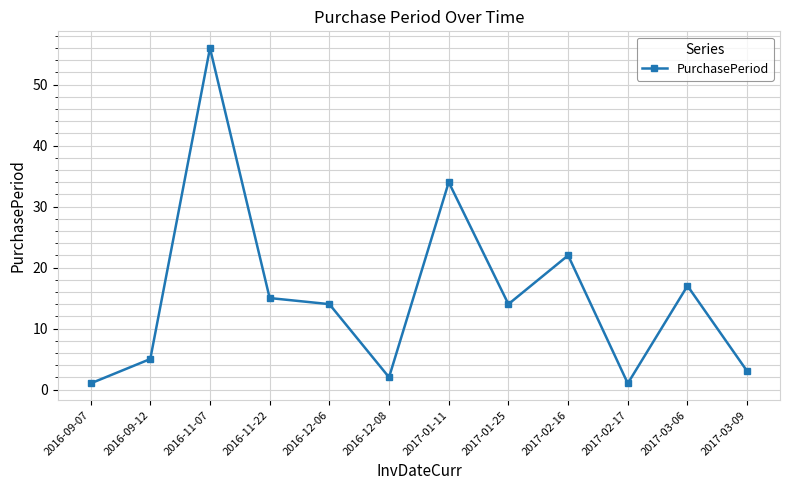

How many points are lower than both their immediate neighbors (excluding endpoints)?

3